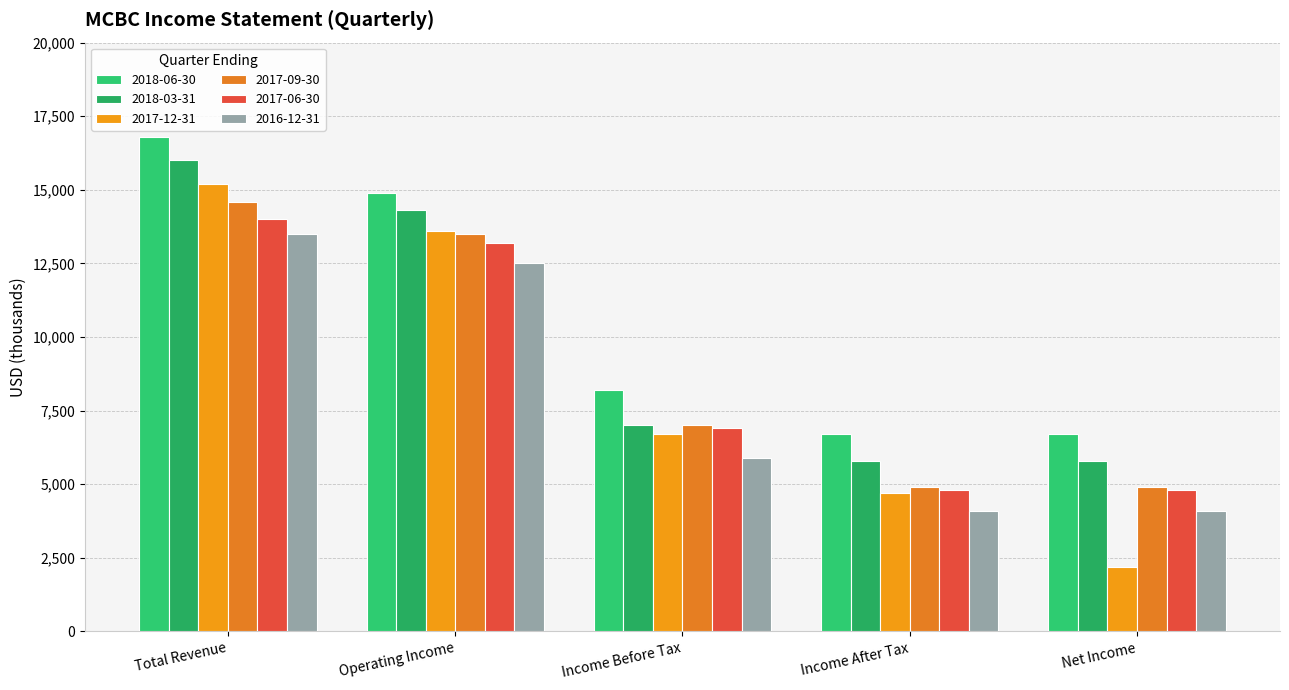

What is the sum of the 2018-03-31 values at Net Income and Income Before Tax?

12800